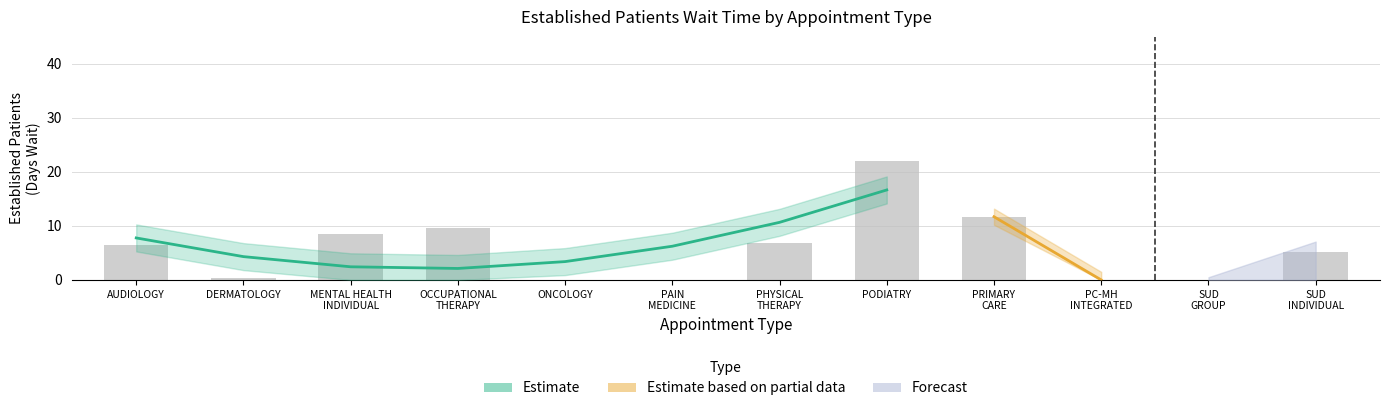

Between MENTAL HEALTH INDIVIDUAL and PODIATRY, which is larger?

PODIATRY